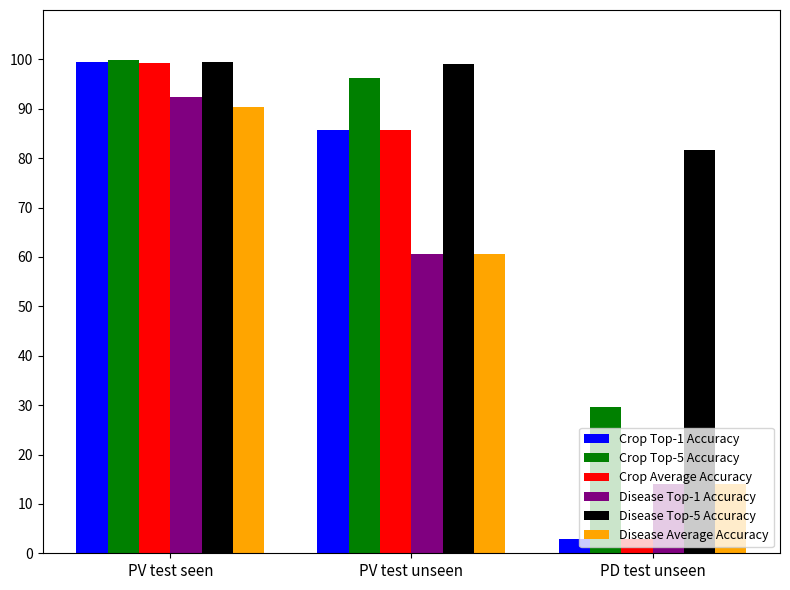

At which category is the sum across all series the highest?

PV test seen